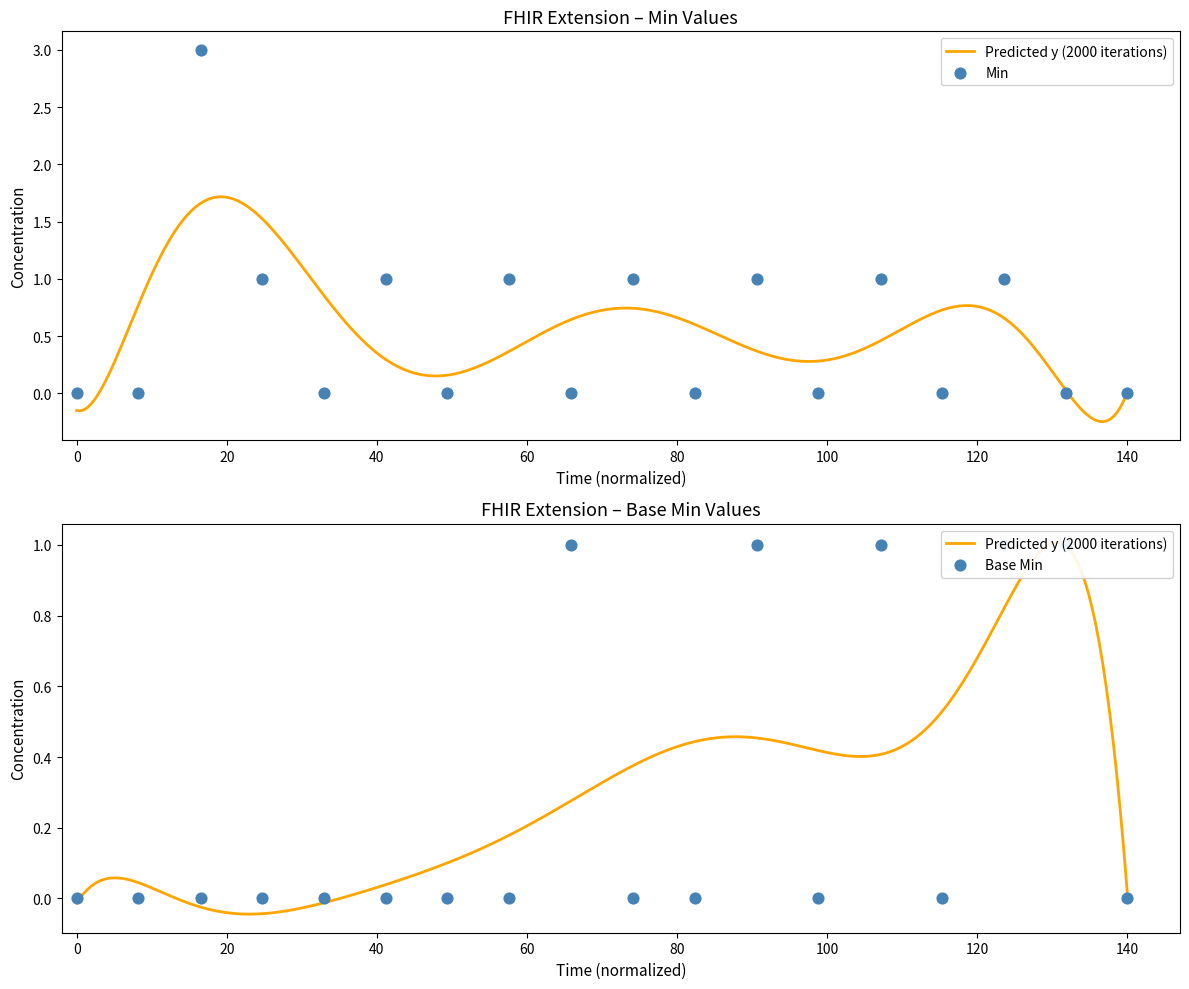

Which series has the largest Y range (max minus min)?

Min